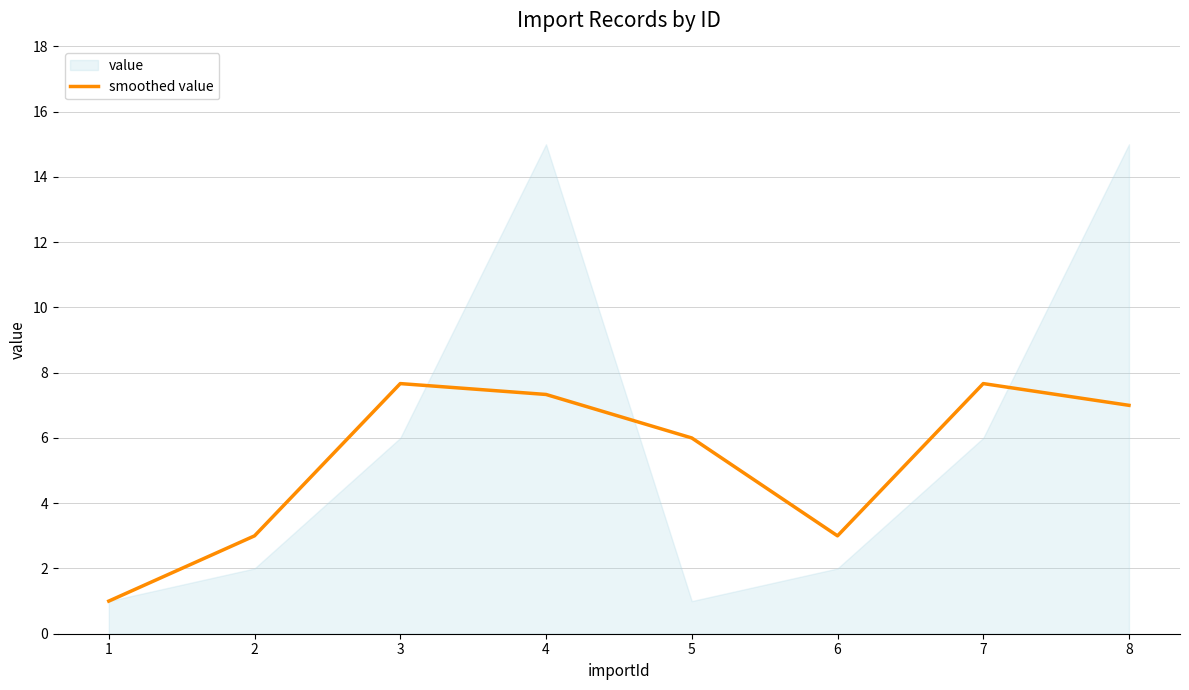

Which has a higher value, 4 or 6?

4